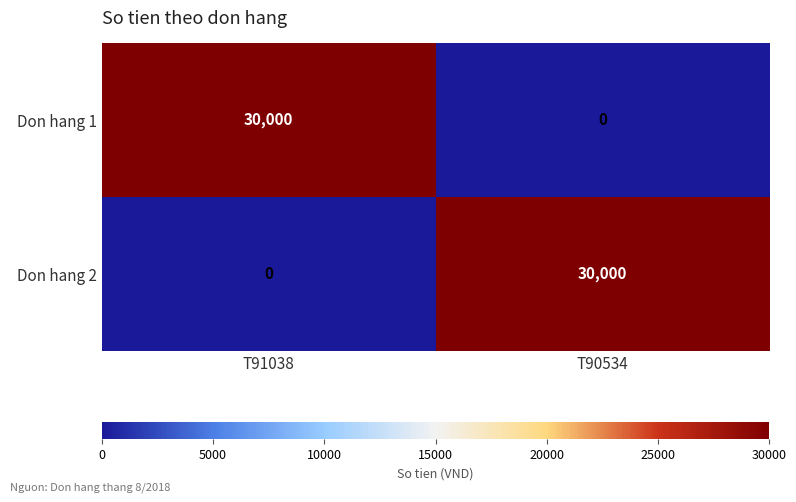

What is the sum of all Don hang 2 values?

30000